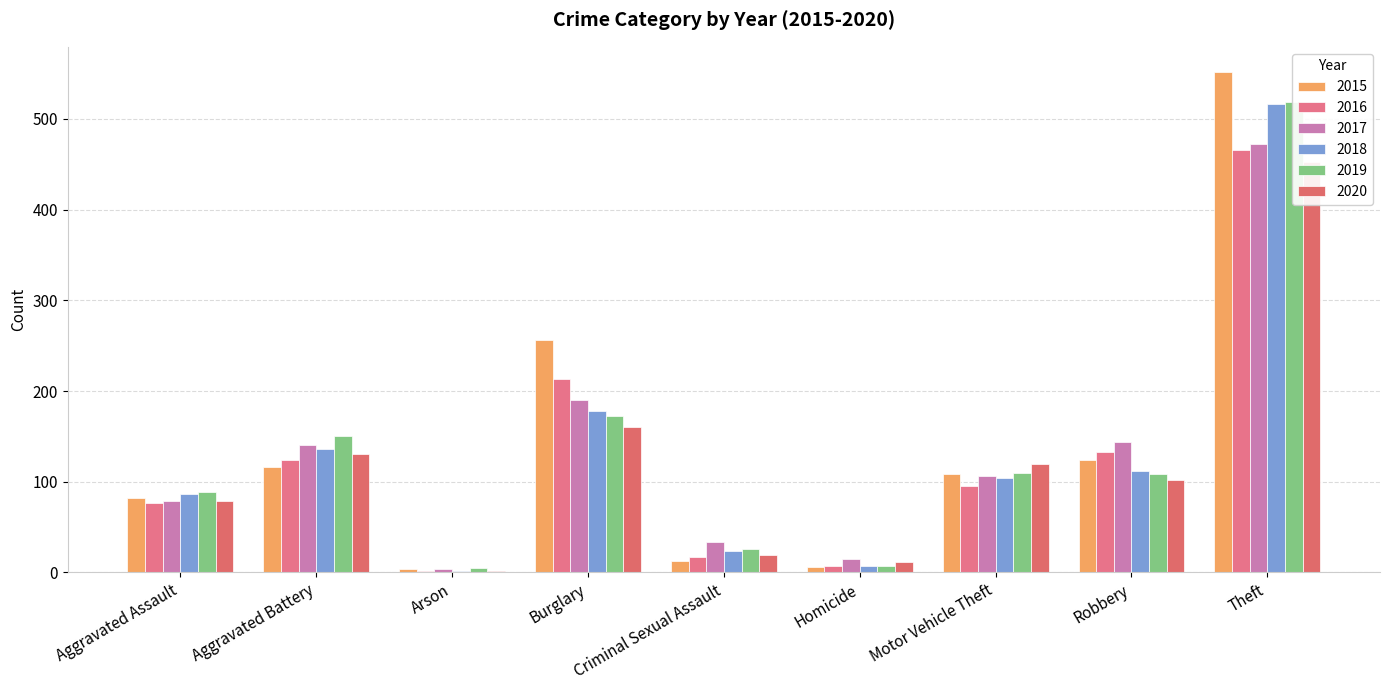

What is the label of the 1st bar from the right?

Theft